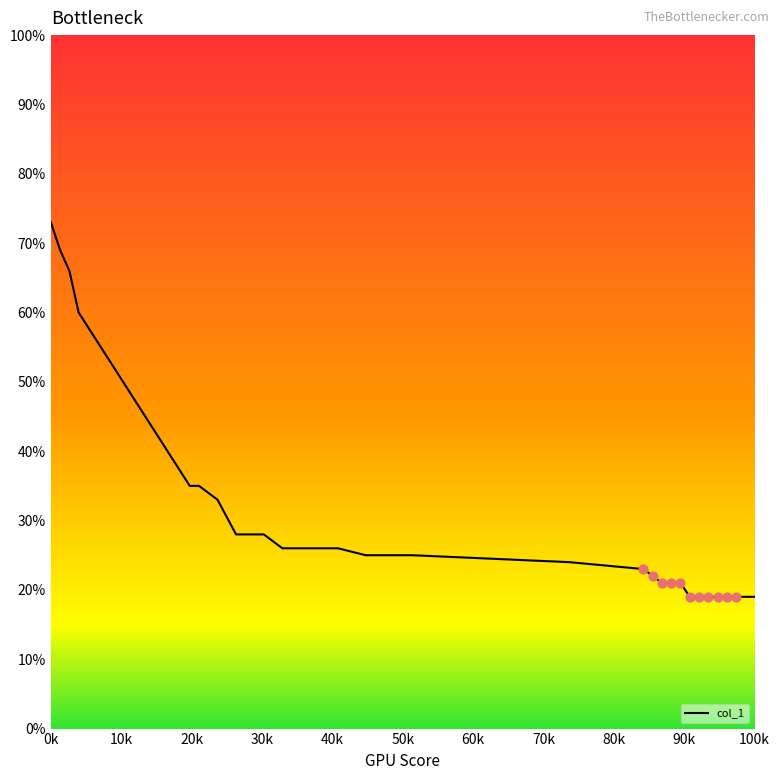

What is the difference between the maximum and minimum values?

54.0